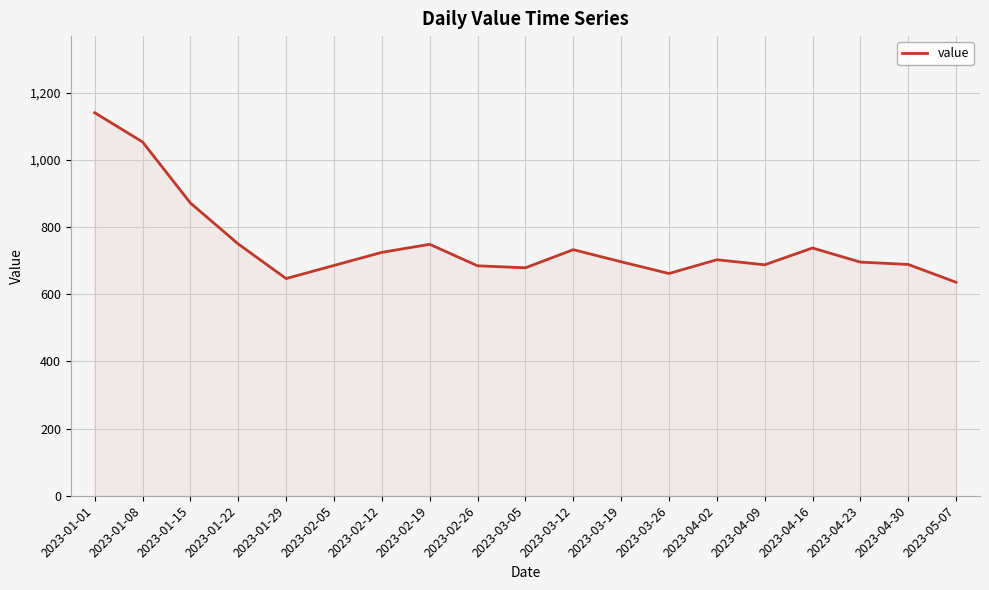

What is the smallest value displayed?

636